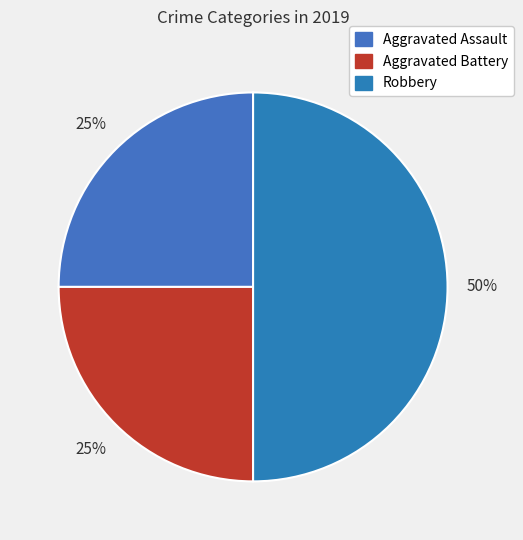

To the nearest percent, what percentage of the pie is Aggravated Battery?

25%